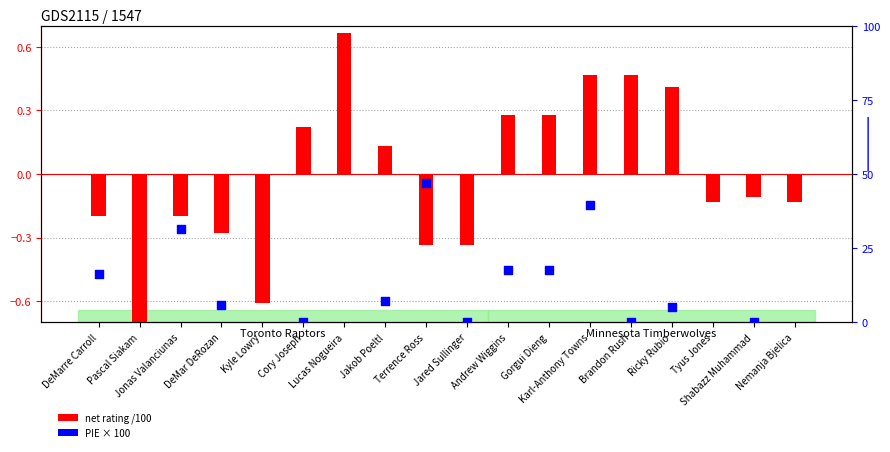

At which category is the sum across all series the highest?

Terrence Ross